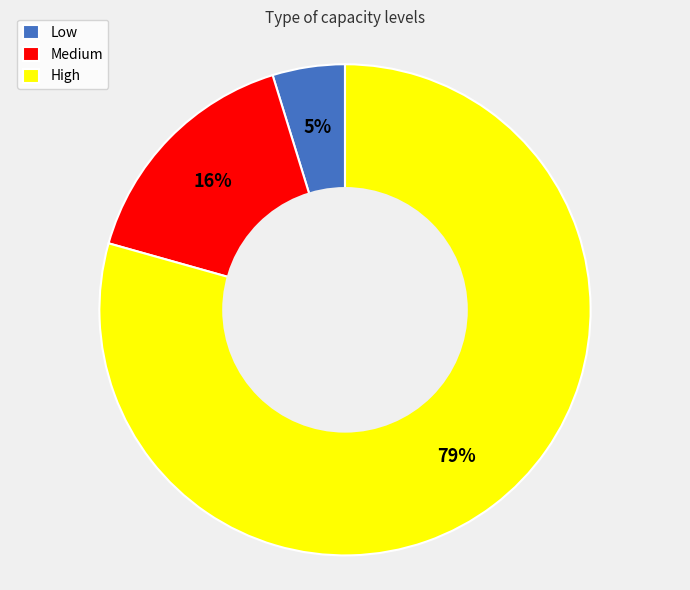

Is the sum of Medium and High greater than half?

Yes